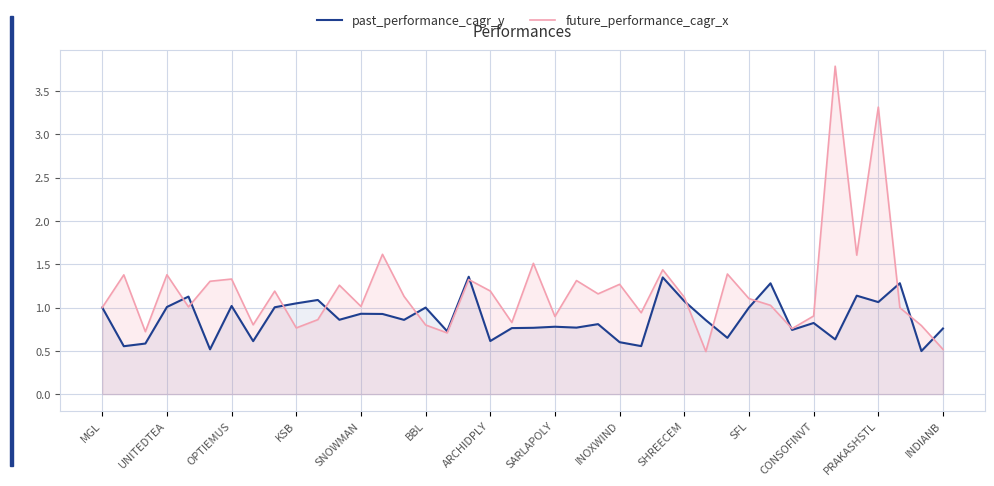

True or false: future_performance_cagr_x has more than 0 interior local peaks.

True